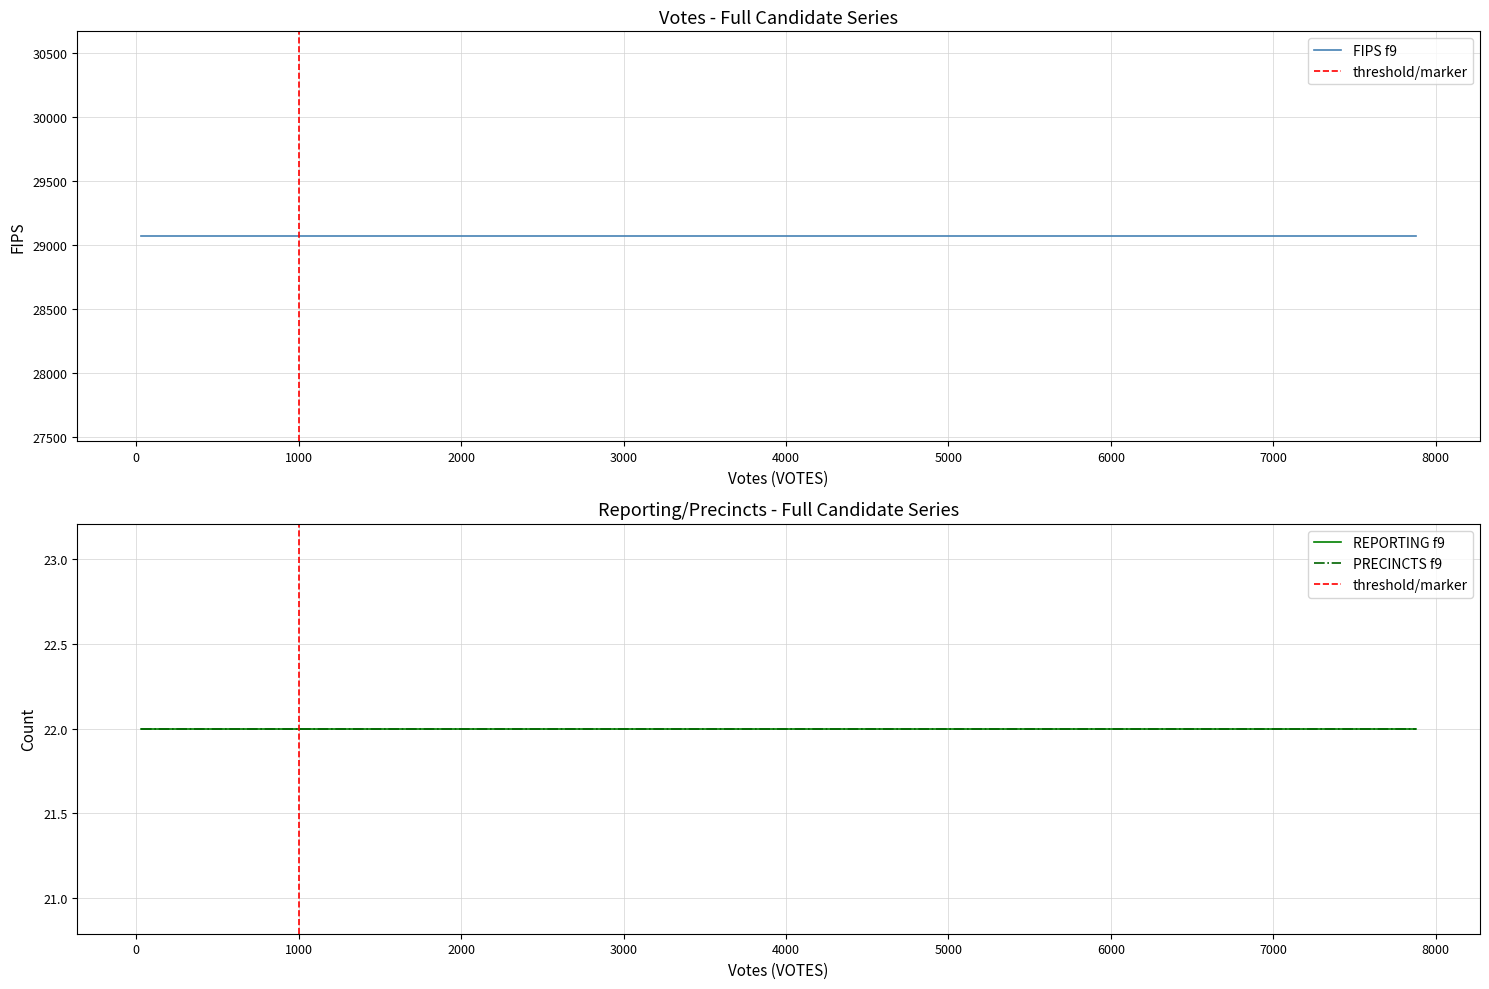

Rank the series at gallowayn from lowest to highest value.

REPORTING, PRECINCTS, FIPS